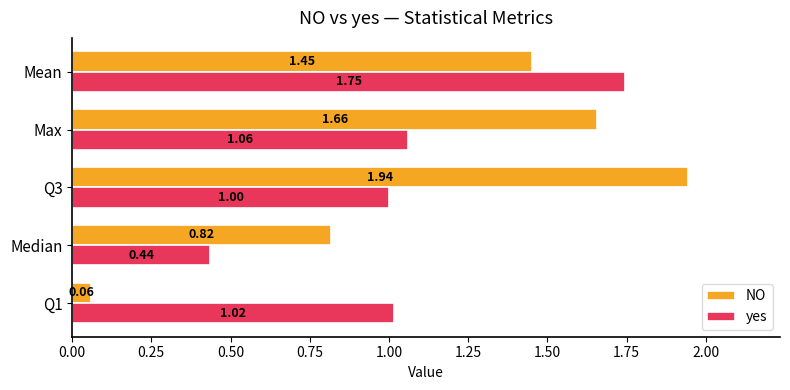

Which series has the largest total across all categories?

NO